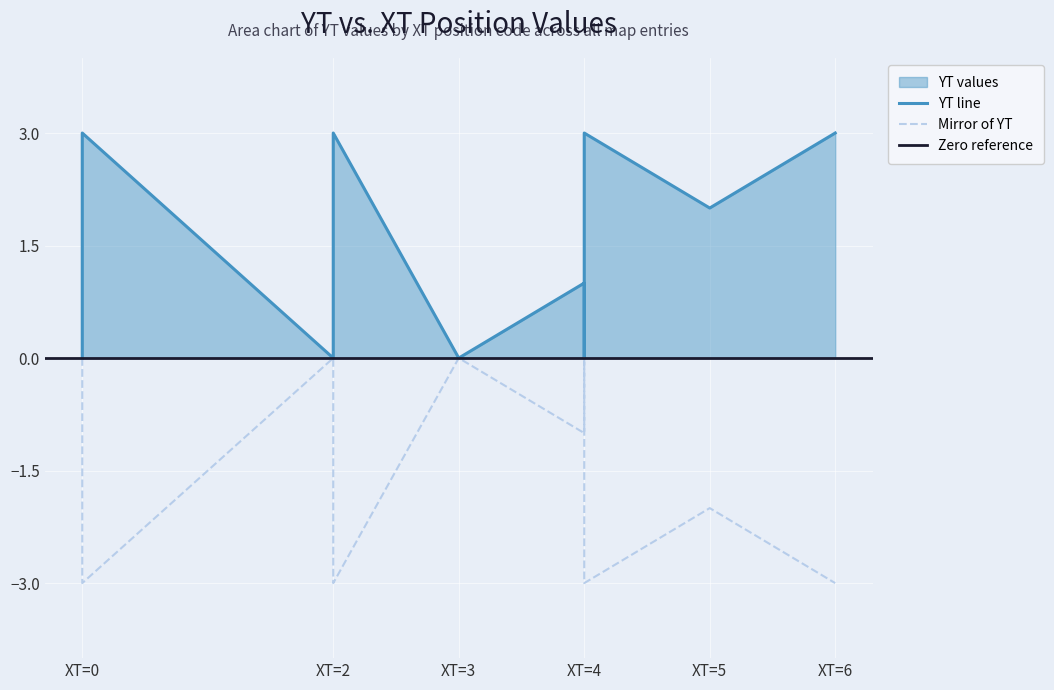

True or false: YT_mirror has a value of -1 at B1.

False